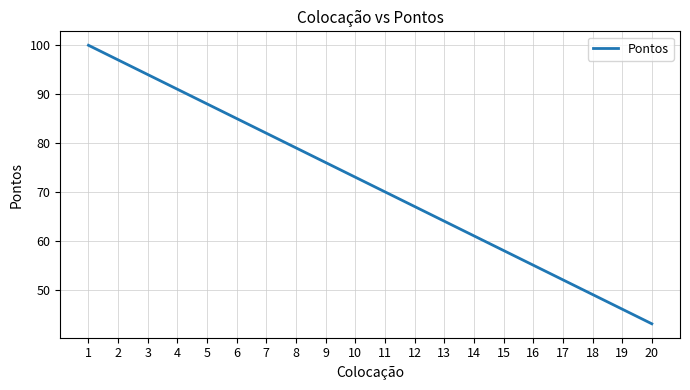

How many lines are shown in the chart?

1